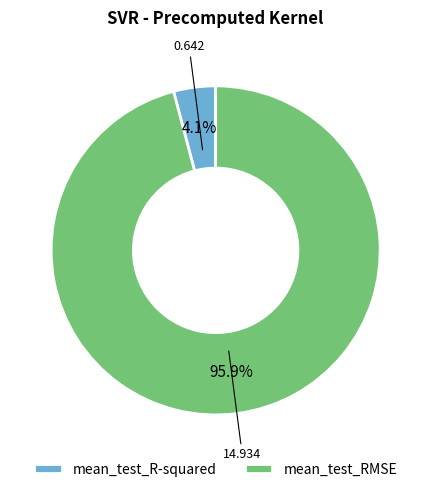

To the nearest percent, what percentage of the pie is mean_test_R-squared?

4%